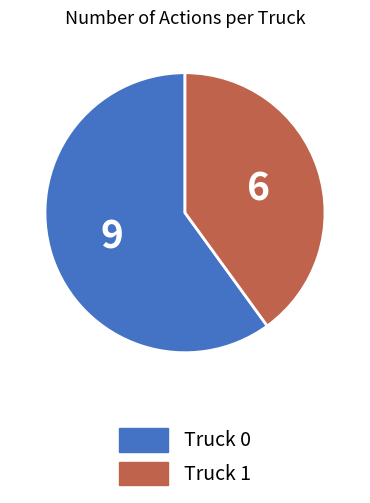

True or false: Truck 0 accounts for 60% of the total.

True